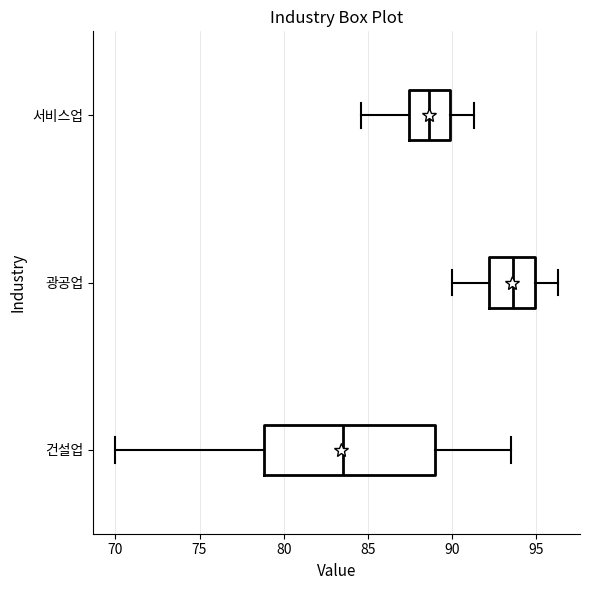

Where does the median line of the box for 건설업 sit on the x-axis? The values are not printed on the chart, so give them approximately, as read against the axis.

83.5